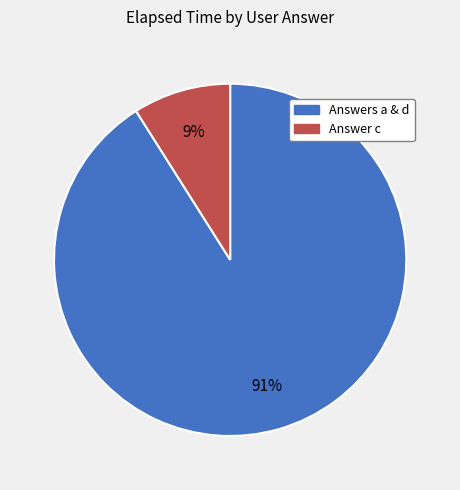

Is there any slice that represents more than half of the pie?

Yes